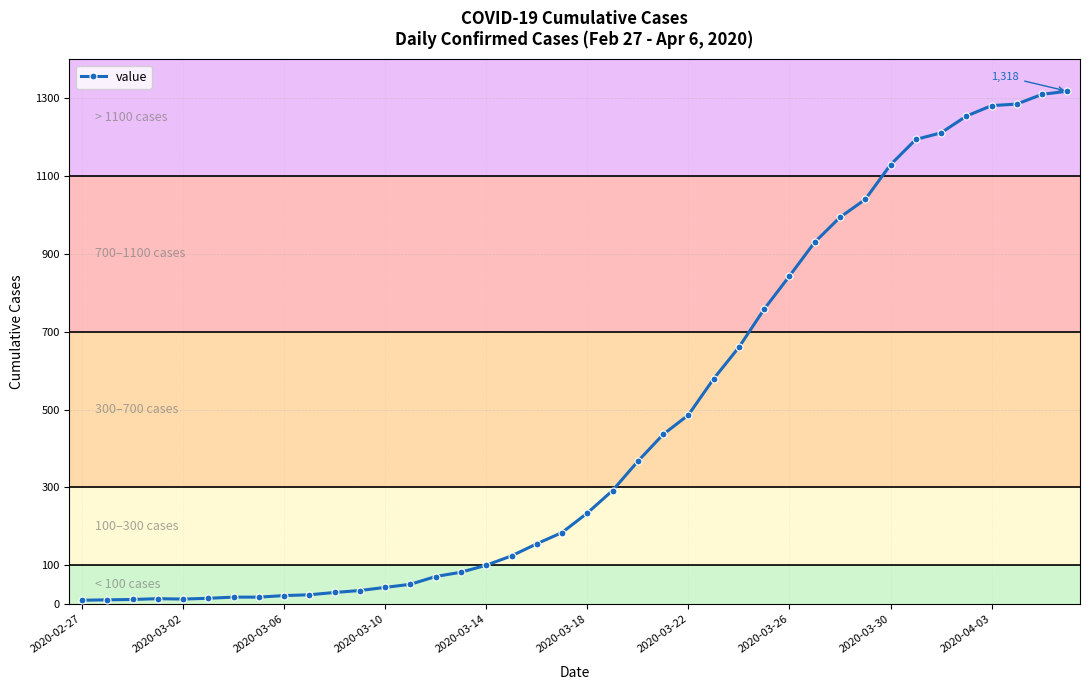

What is the greatest value displayed?

1318